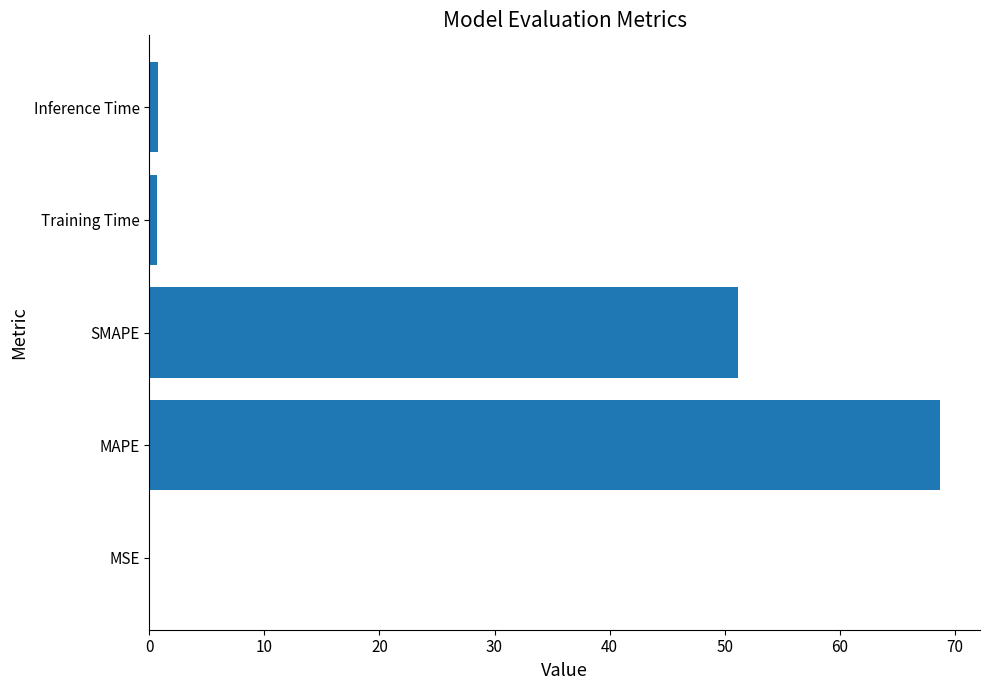

Which has a higher value, SMAPE or Inference Time?

SMAPE